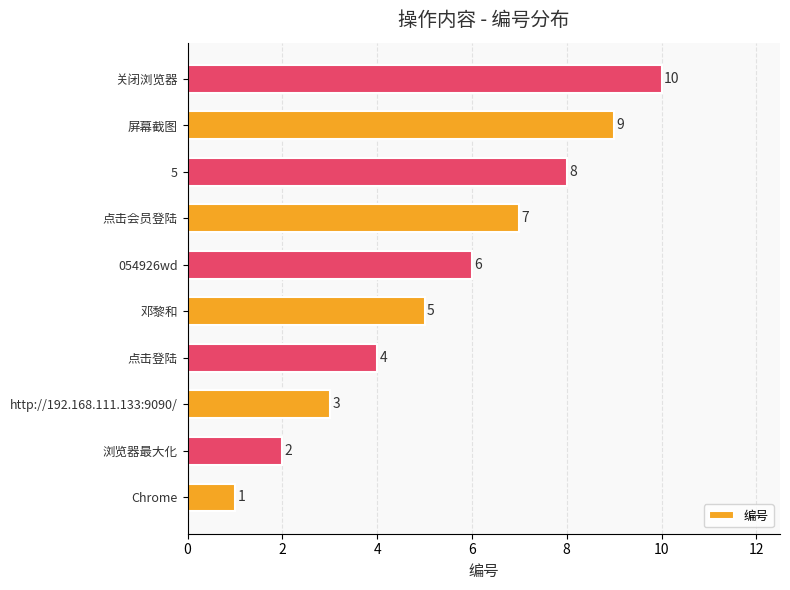

At which category does the chart reach its minimum across all series?

Chrome